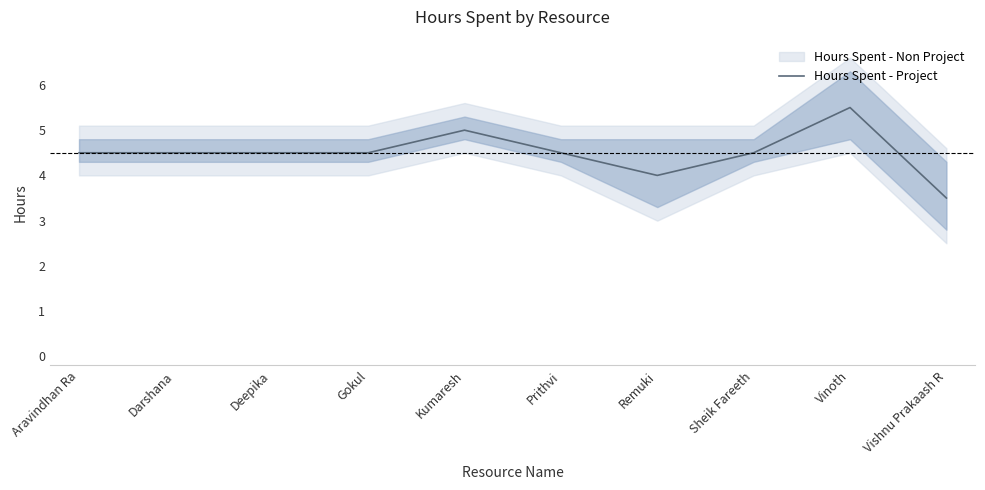

At which label does the data first exceed 4?

Aravindhan Ra